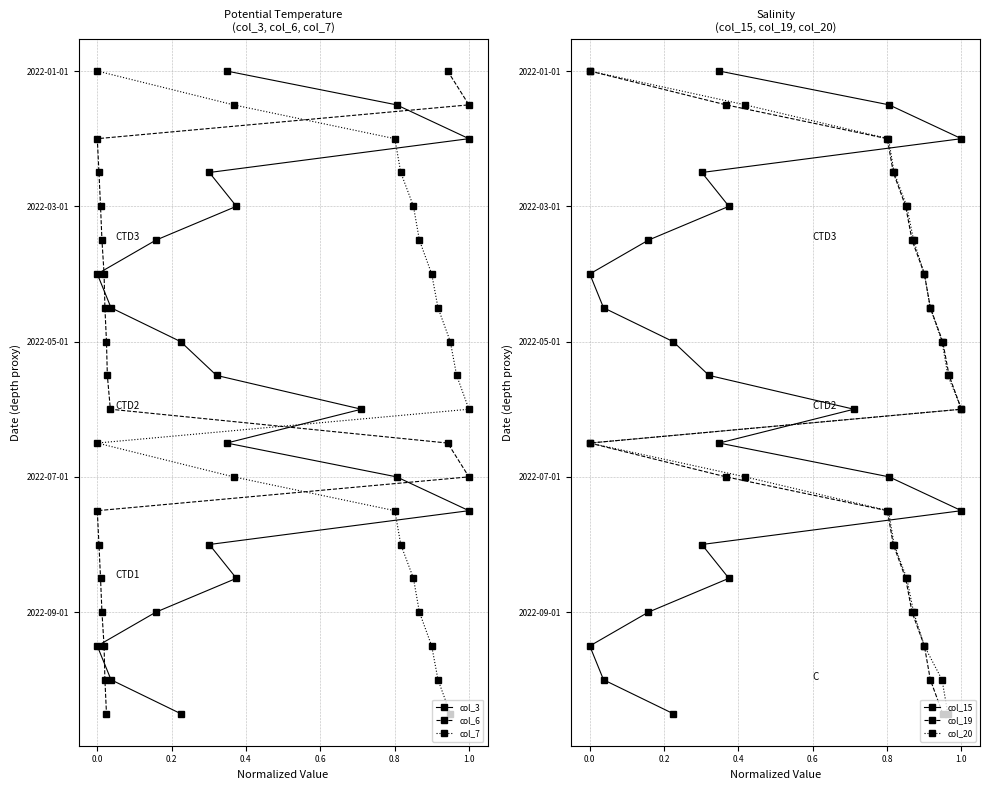

How many distinct data groups are displayed?

6